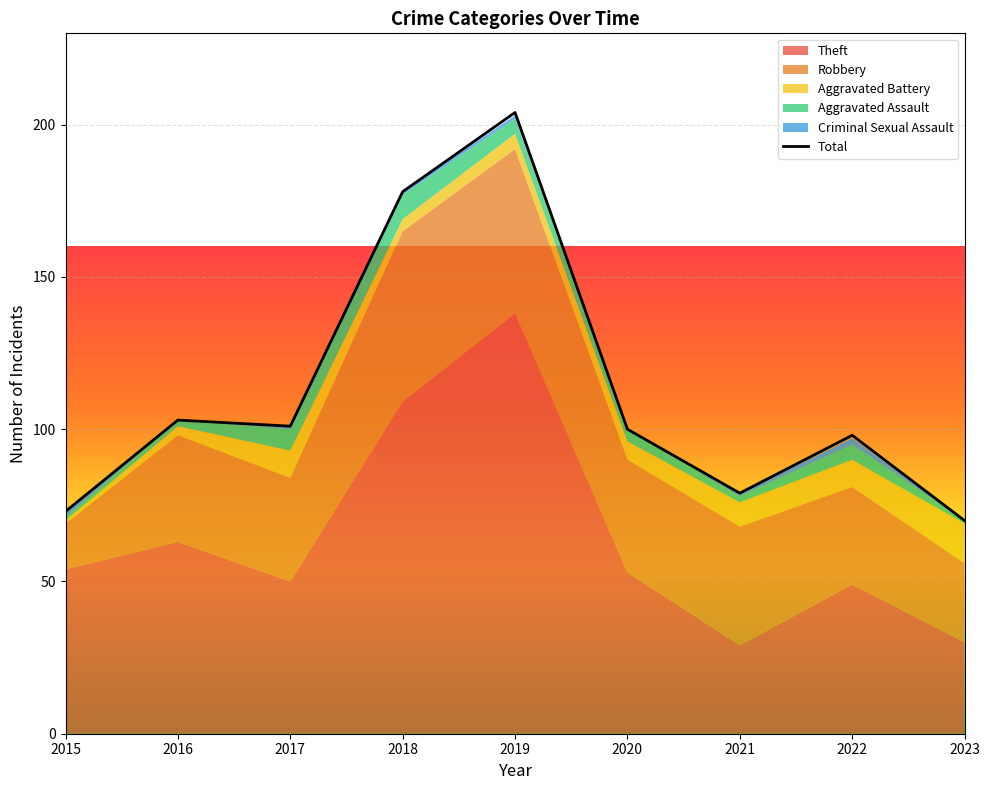

What is the highest value of the Total series?

204